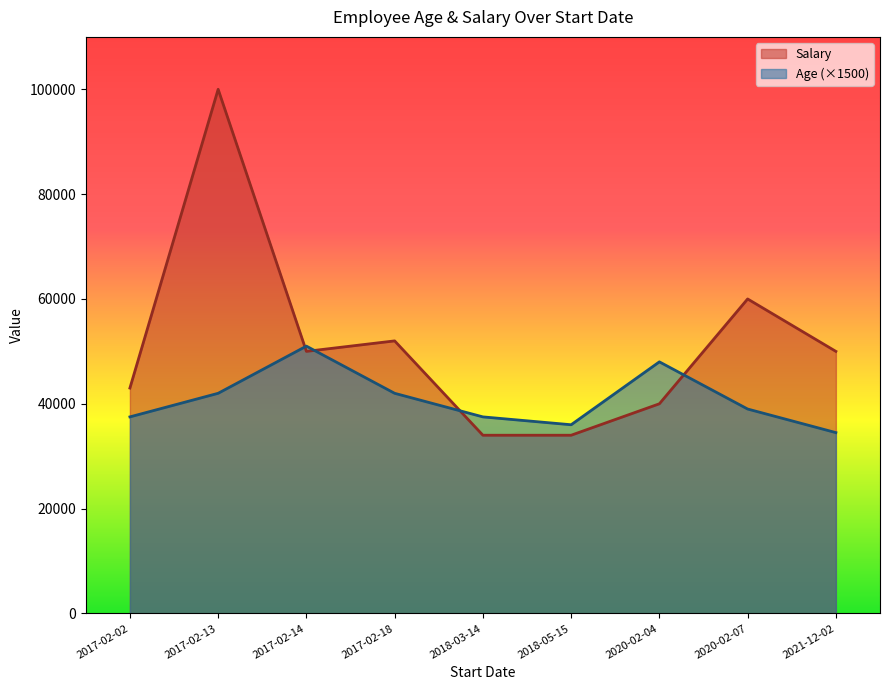

True or false: Age has more than 2 interior local peaks.

False